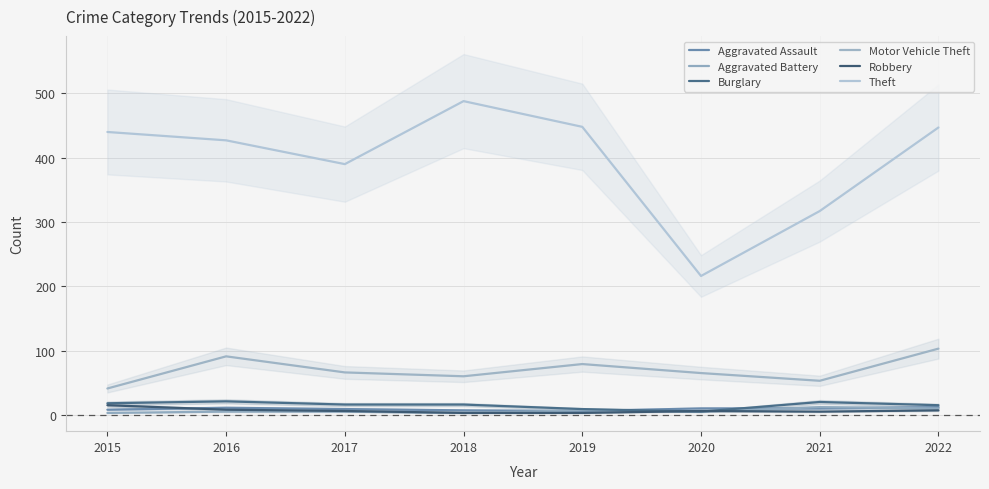

What is the value of the Aggravated Assault point at the 6th from the left?

10